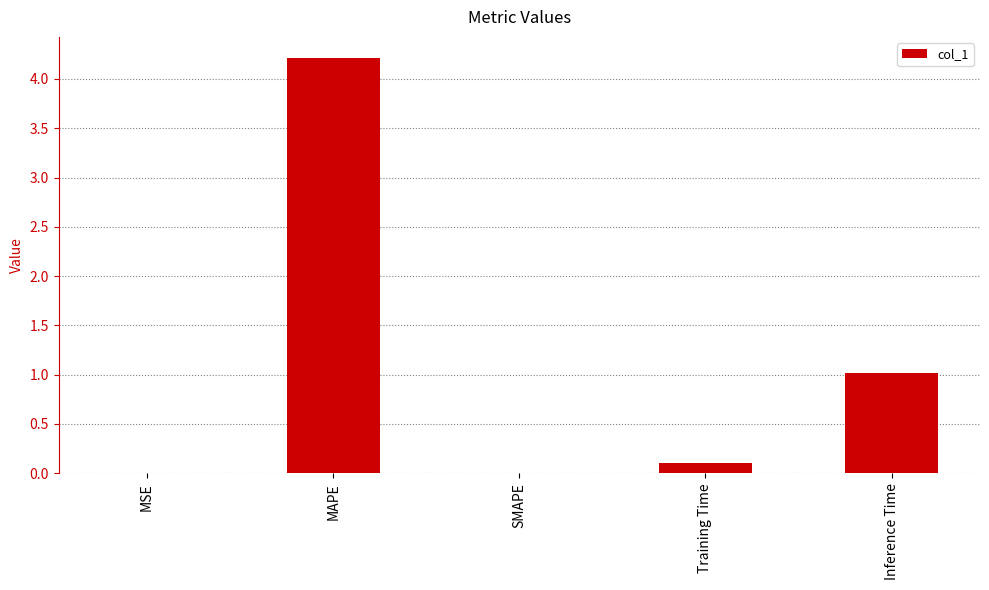

What value does the data have at Training Time?

0.1